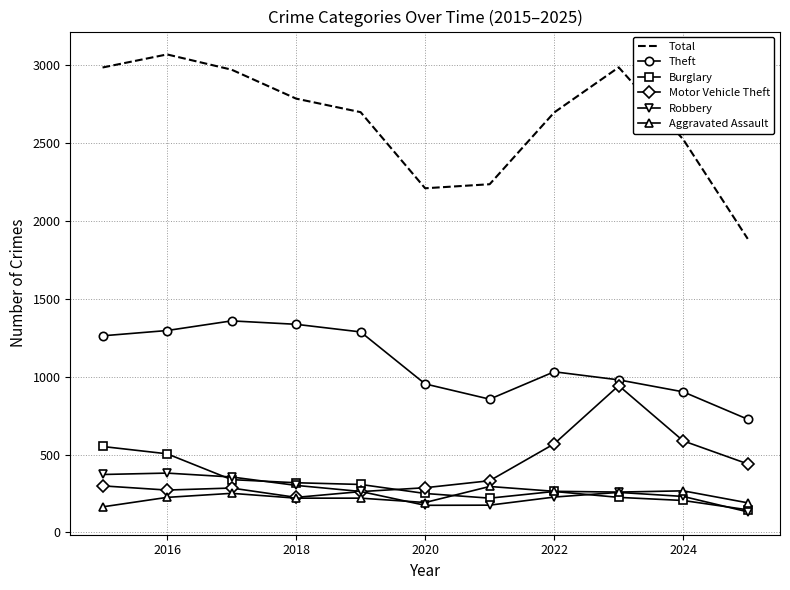

What is the minimum value for Motor Vehicle Theft?

225